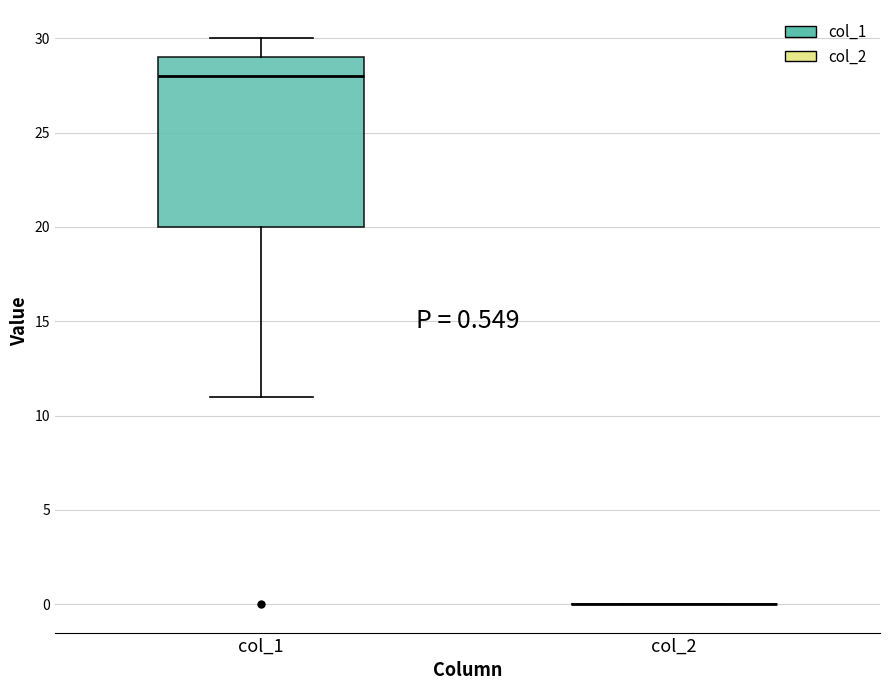

Comparing the boxes themselves (not the whiskers), which one is the tallest?

col_1